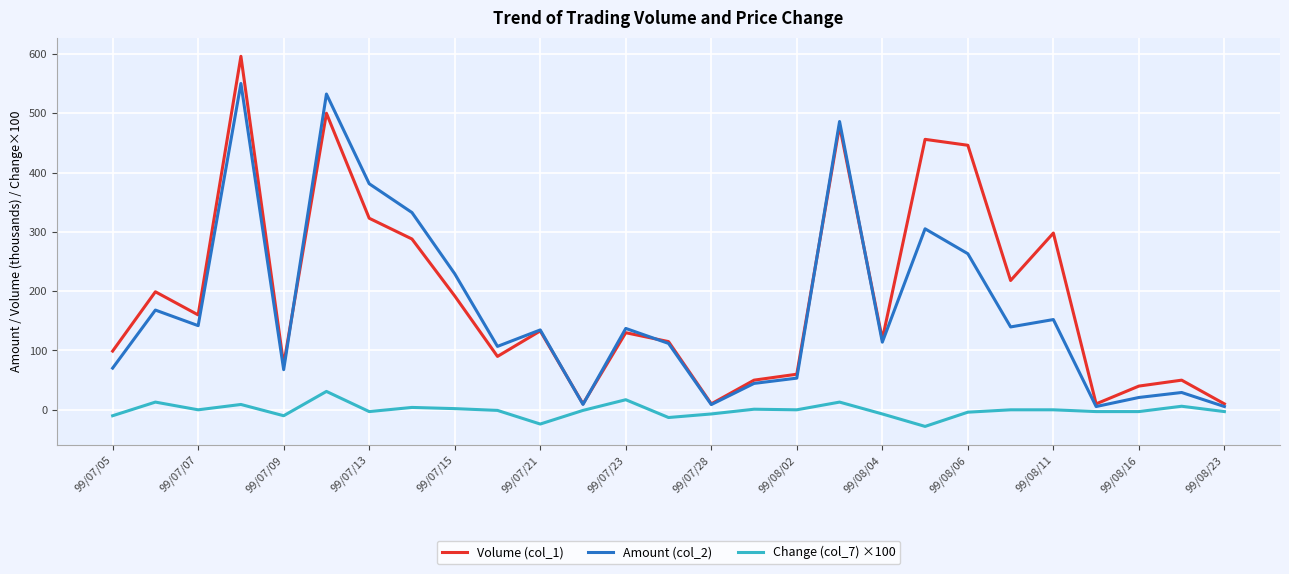

Which series has the widest spread of values?

Volume (col_1)